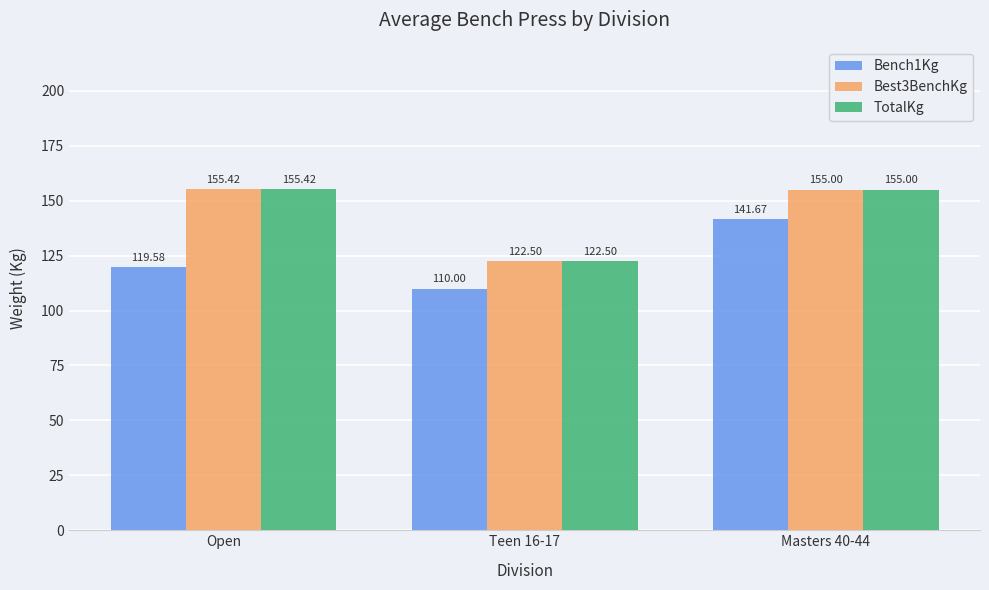

At which label is Bench1Kg closest to 125?

Open